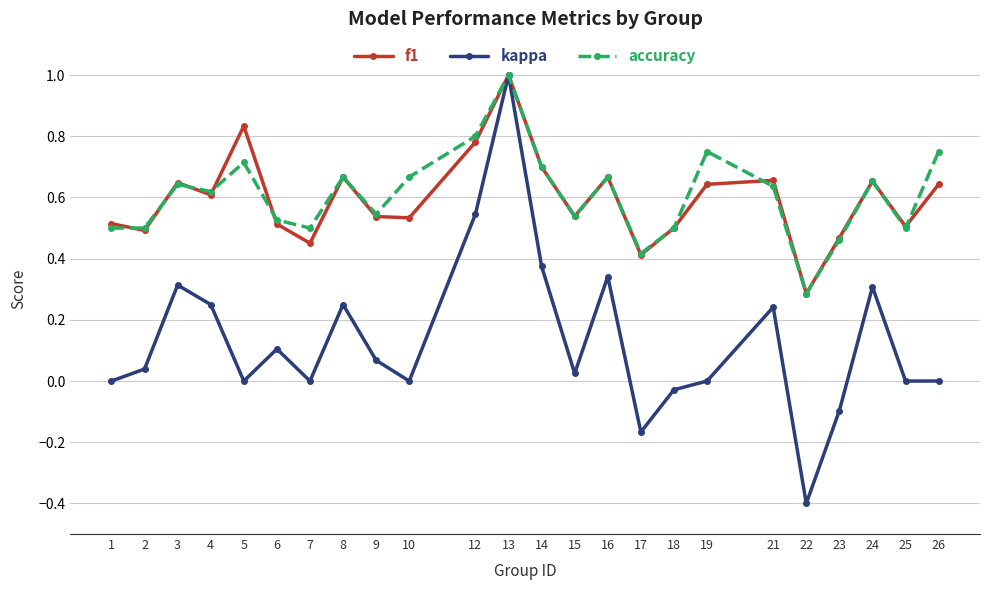

At 12, list the series in order from smallest to largest.

kappa, f1, accuracy